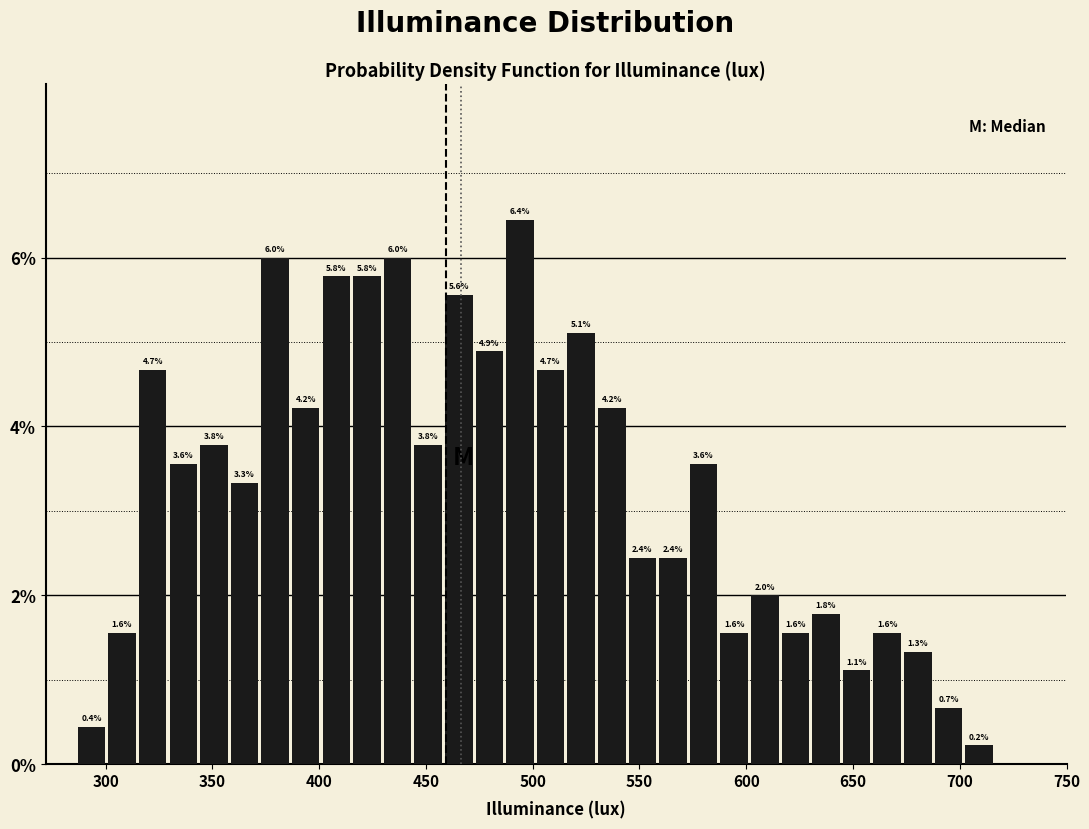

Read against the x-axis, roughly where is the centre of the tallest bar?

495